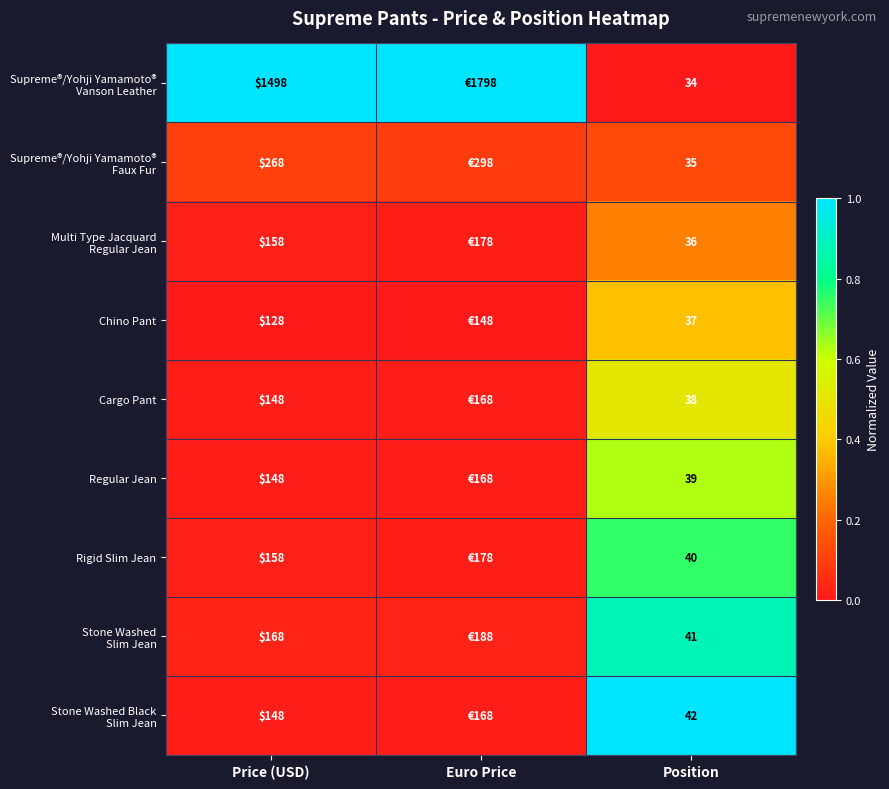

Is the value of Rigid Slim Jean at Position greater than the value of Chino Pant at Position?

Yes